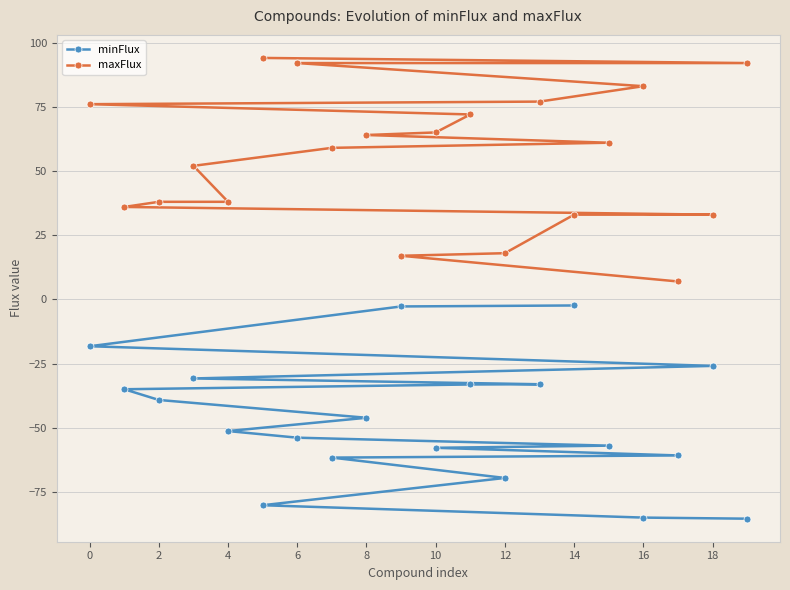

What is the minimum value for minFlux?

-85.3